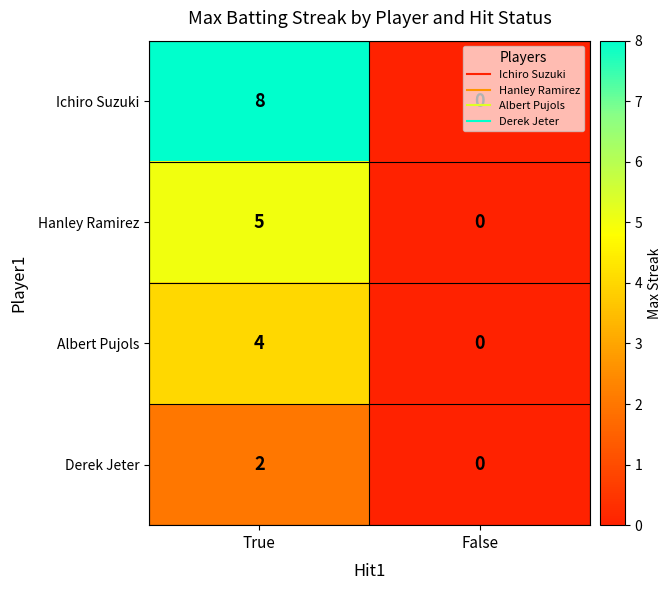

Is the value of Ichiro Suzuki at False greater than the value of Derek Jeter at True?

No